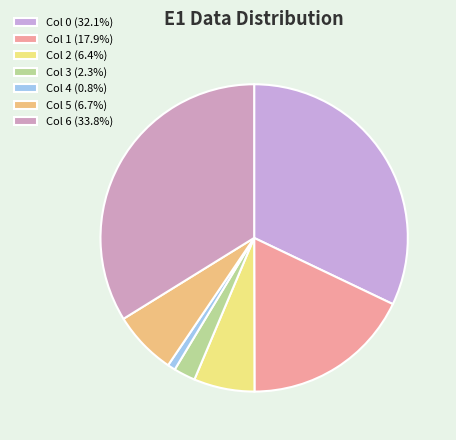

To the nearest percent, what is the average slice percentage?

14%